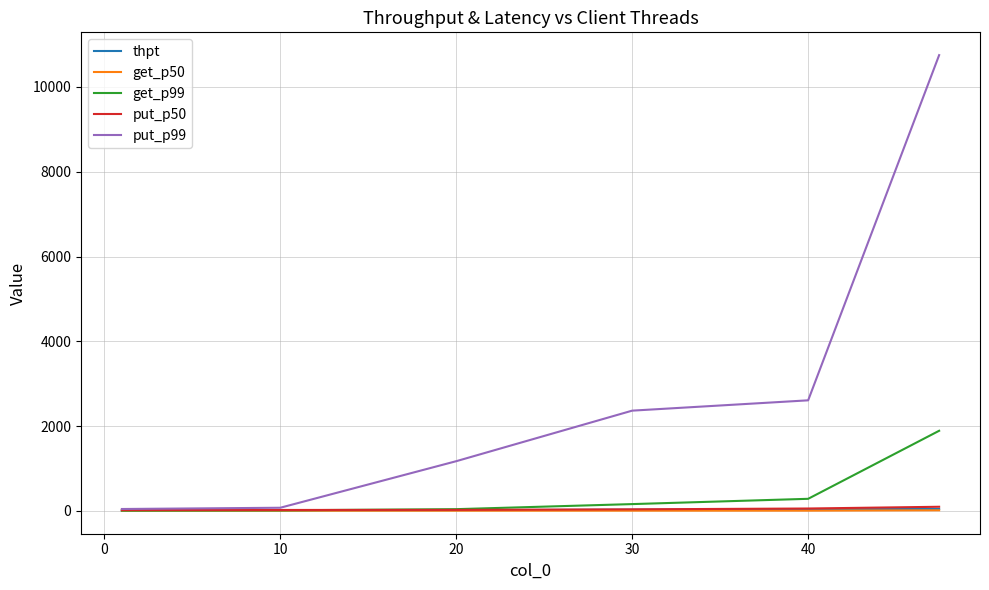

What are all the series names shown in the legend?

thpt, get_p50, get_p99, put_p50, put_p99